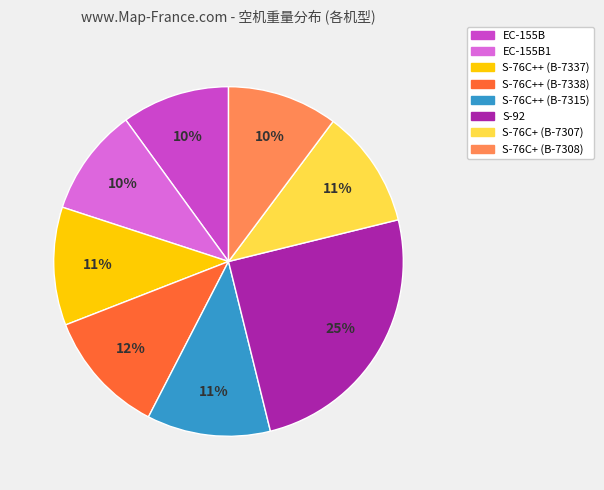

To the nearest percent, what is the difference between the largest and smallest slice percentages?

15%